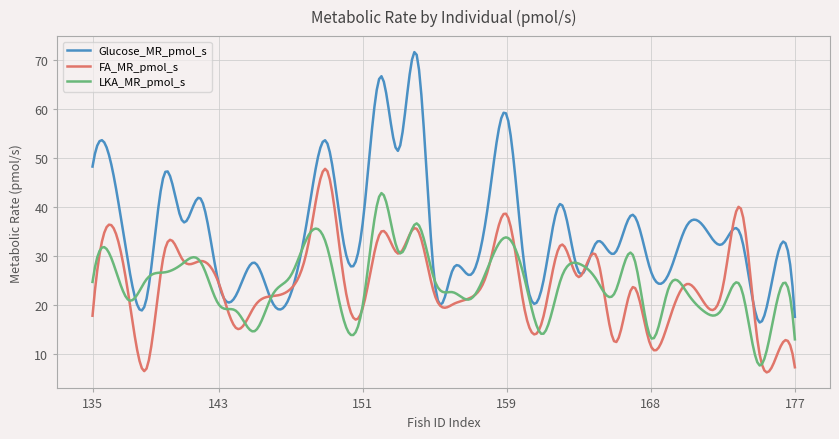

Which series has the largest total across all categories?

Glucose_MR_pmol_s